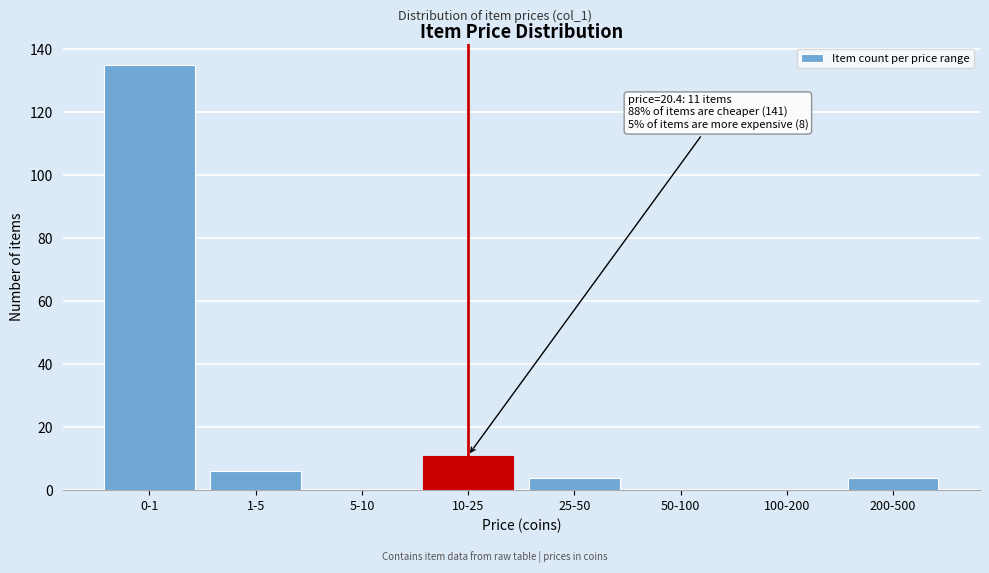

Reading left to right, what are all the values shown in this chart?

0-1=135	1-5=6	5-10=0	10-25=11	25-50=4	50-100=0	100-200=0	200-500=4